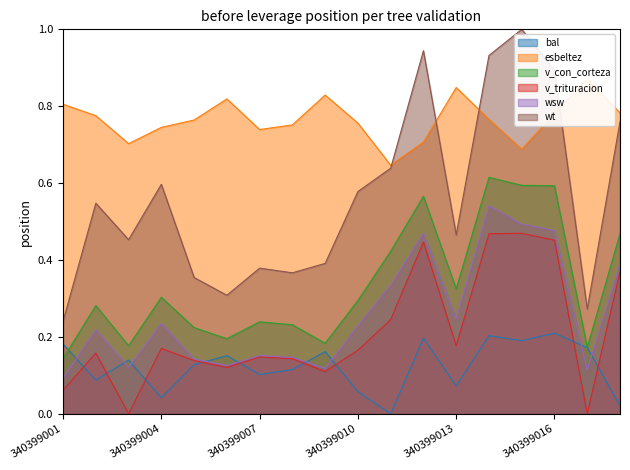

Which category has the highest value across all series?

340399015